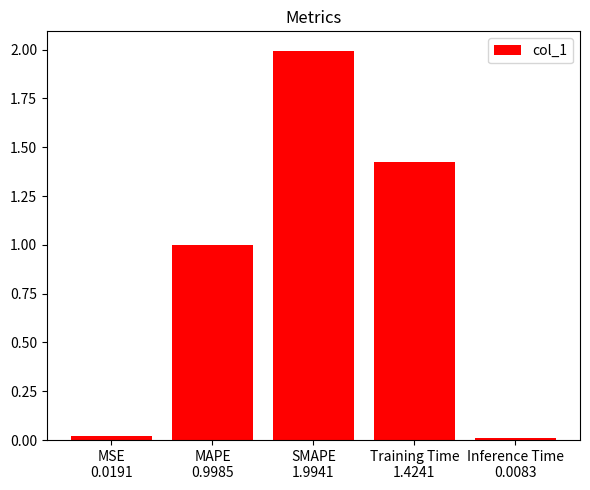

What is the difference between the maximum and minimum values?

2.0